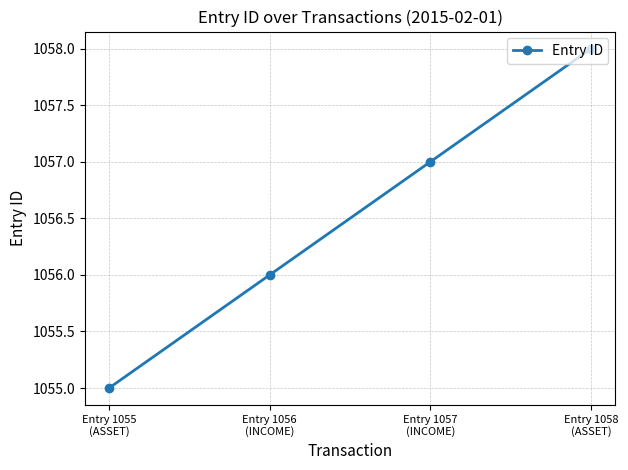

Between Entry 1058
(ASSET) and Entry 1056
(INCOME), which is larger?

Entry 1058
(ASSET)